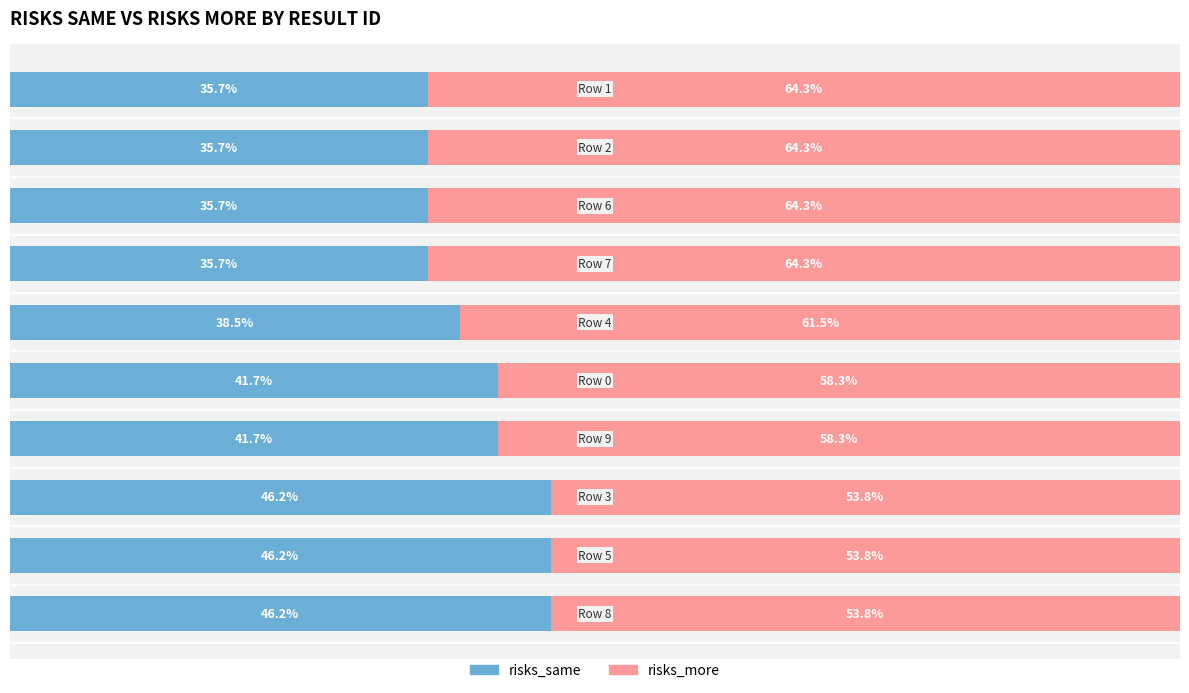

What is the sum of all risks_more values?

596.7